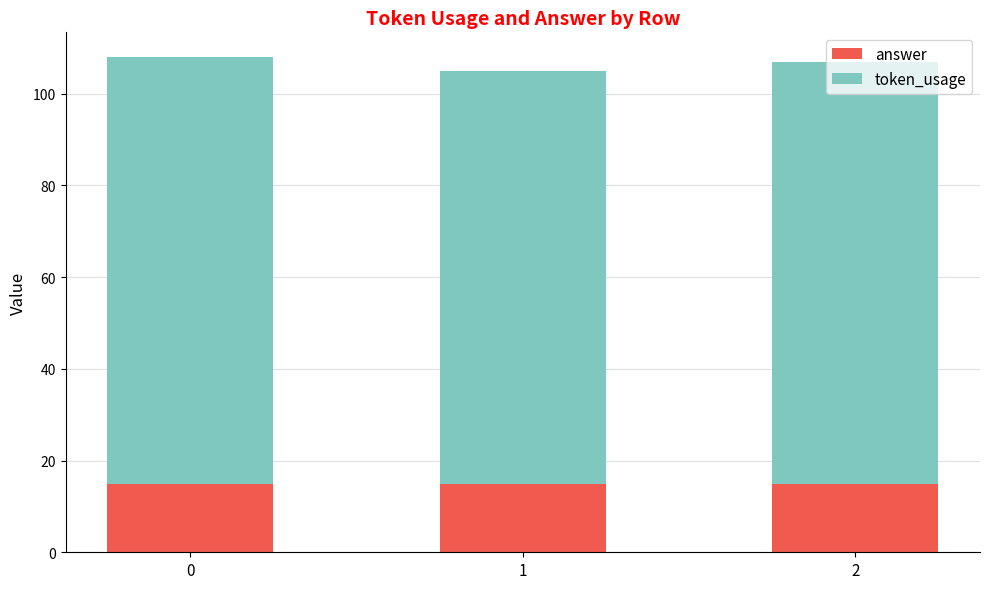

The value of answer at 1 is 15. True or false?

True